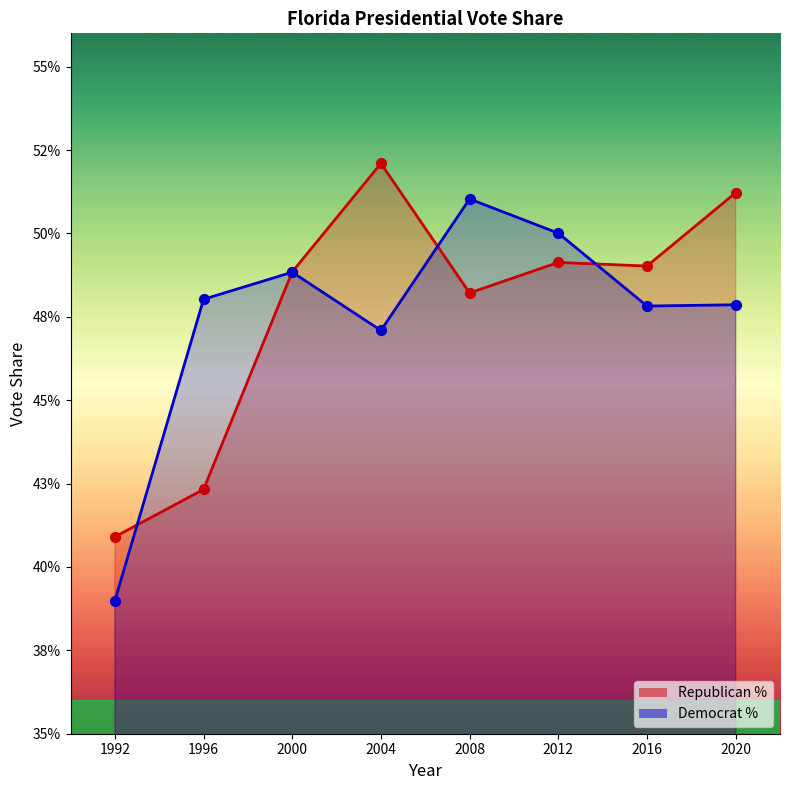

Which series has the widest spread of Y values?

percent_votes_dem